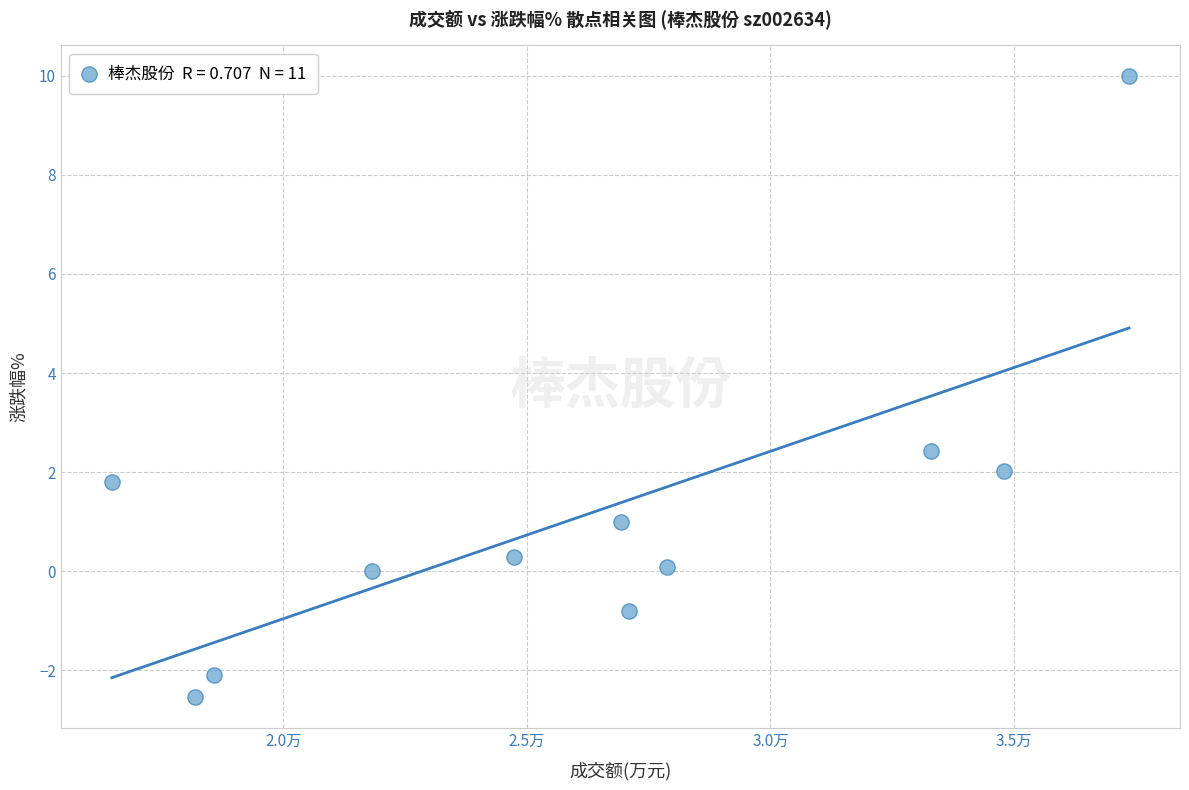

What is the range of X values (max minus min)?

20897.0